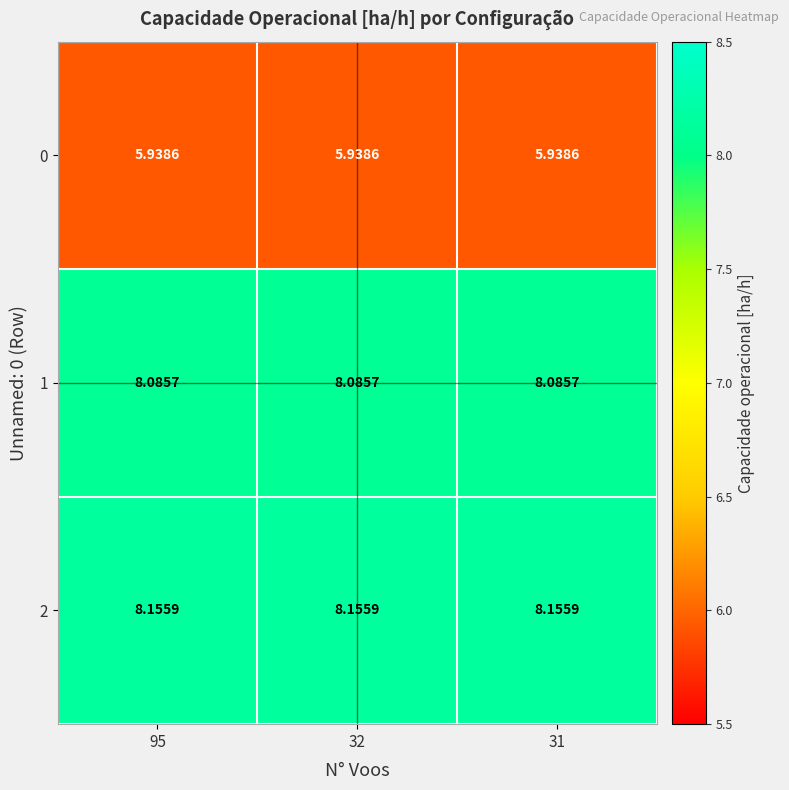

Is the value of 0 at 31 greater than the value of 2 at 31?

No